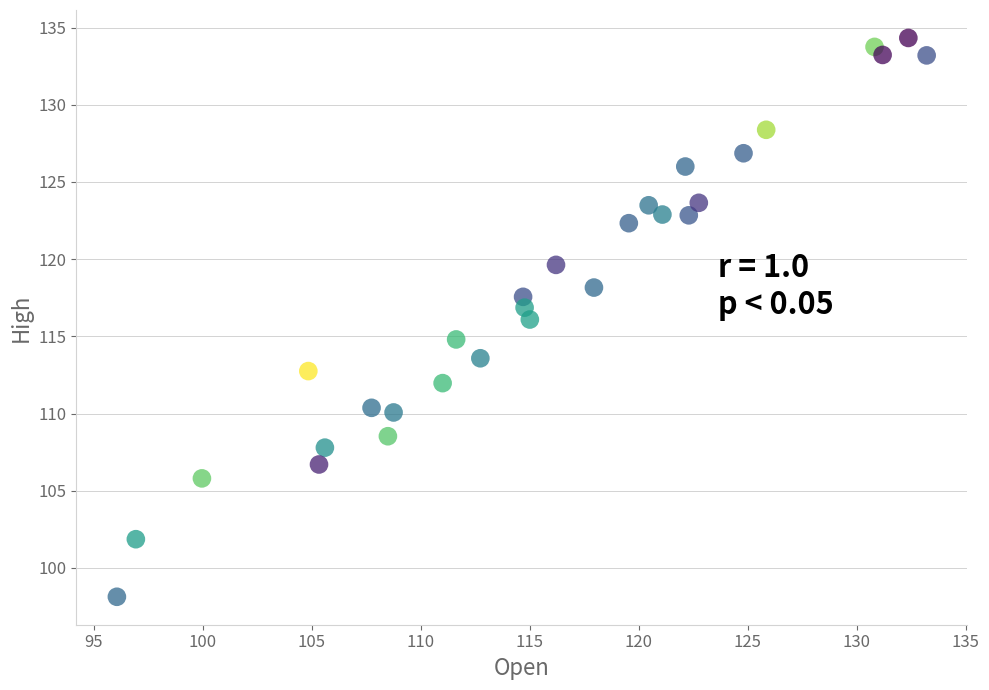

What is the range of Y values (max minus min)?

36.2